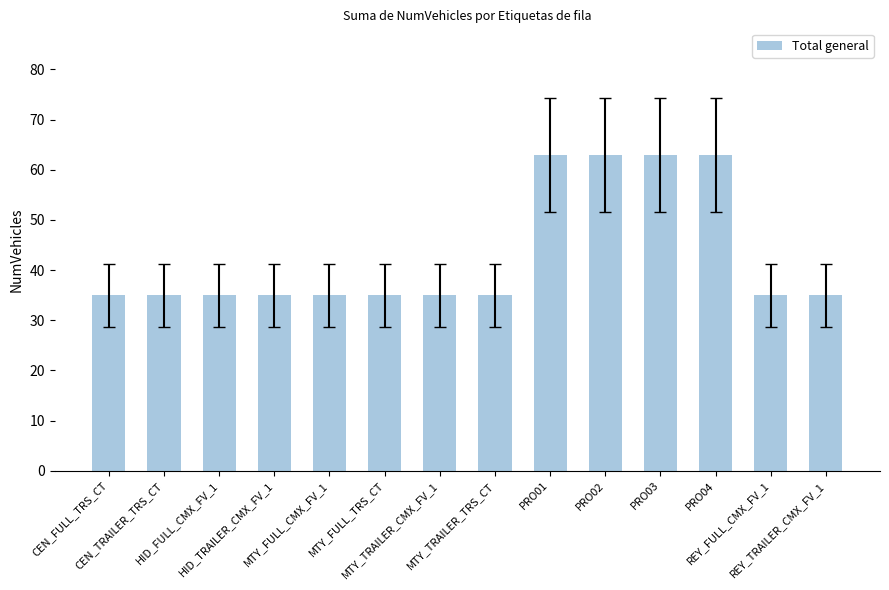

Reading left to right, transcribe all the data shown in this chart.

35	35	35	35	35	35	35	35	63	63	63	63	35	35